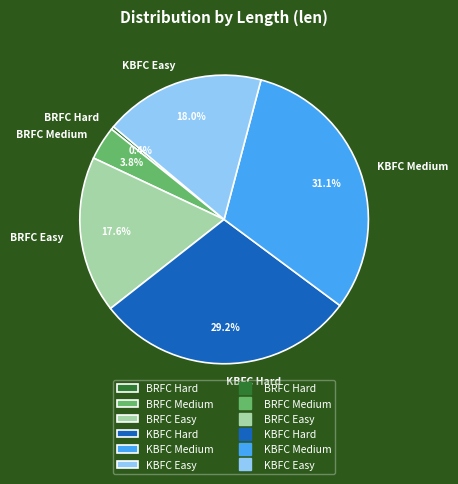

What is the largest slice in the pie chart?

KBFC Medium